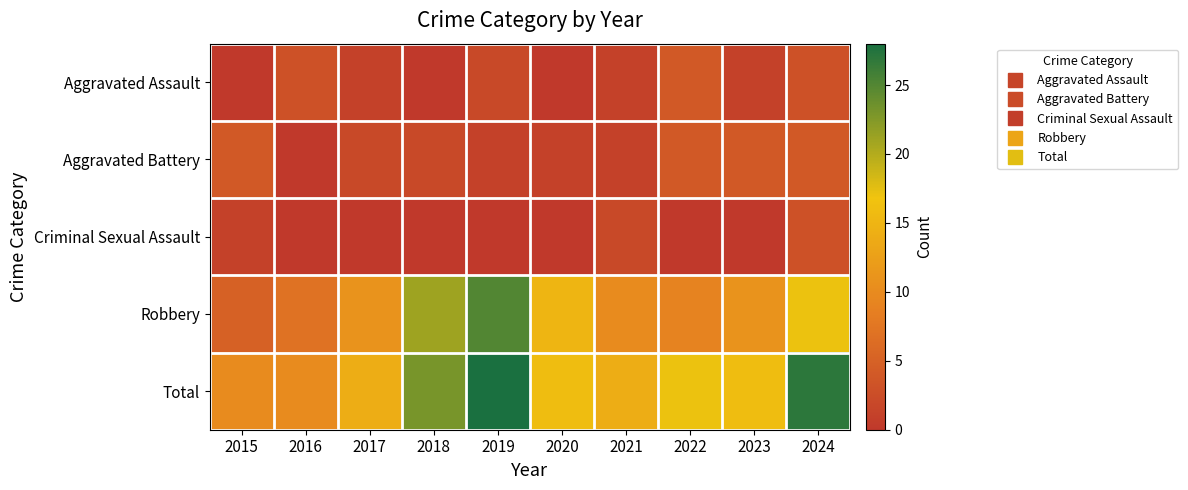

Reading left to right, transcribe all the data shown in this chart.

Aggravated Assault: 2015=0	2016=3	2017=1	2018=0	2019=2	2020=0	2021=1	2022=4	2023=1	2024=3
Aggravated Battery: 2015=4	2016=0	2017=2	2018=2	2019=1	2020=1	2021=1	2022=4	2023=4	2024=4
Criminal Sexual Assault: 2015=1	2016=0	2017=0	2018=0	2019=0	2020=0	2021=2	2022=0	2023=0	2024=3
Robbery: 2015=5	2016=7	2017=11	2018=21	2019=25	2020=15	2021=10	2022=9	2023=11	2024=17
Total: 2015=10	2016=10	2017=14	2018=23	2019=28	2020=16	2021=14	2022=17	2023=16	2024=27